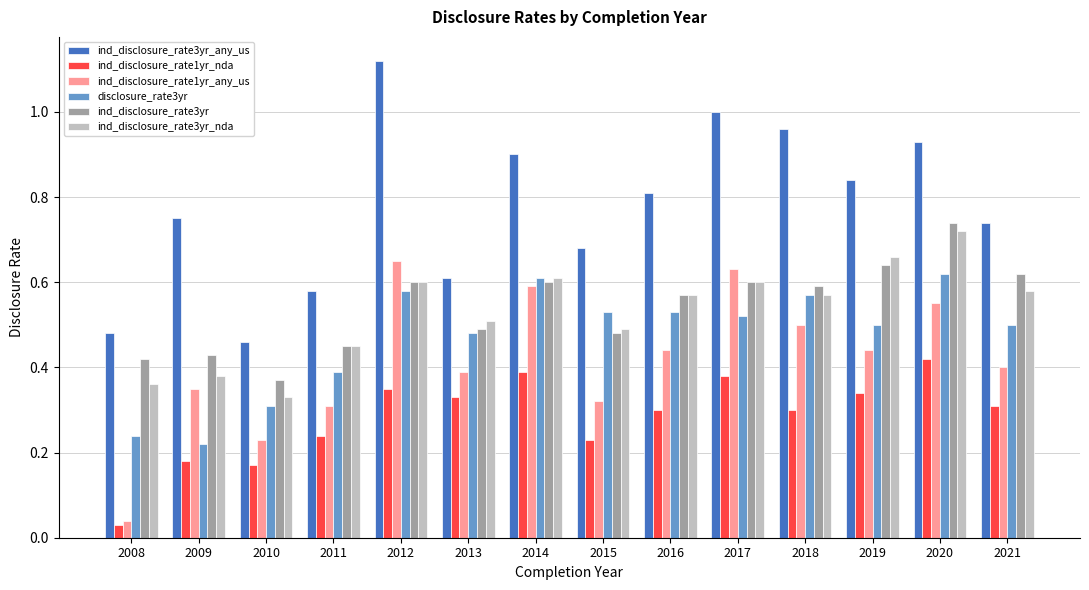

Which label corresponds to the smallest value in the chart?

2008